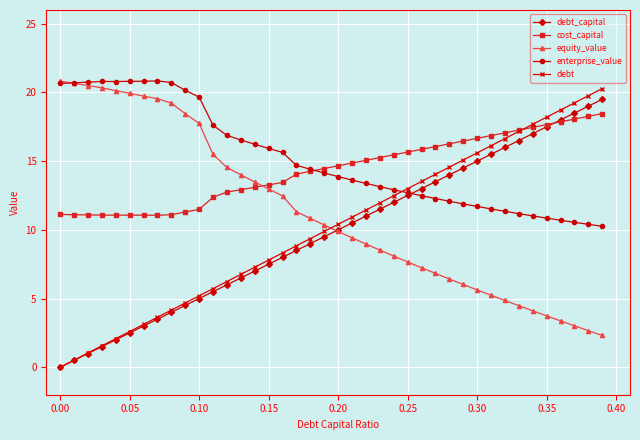

True or false: equity_value and debt intersect in this chart.

True